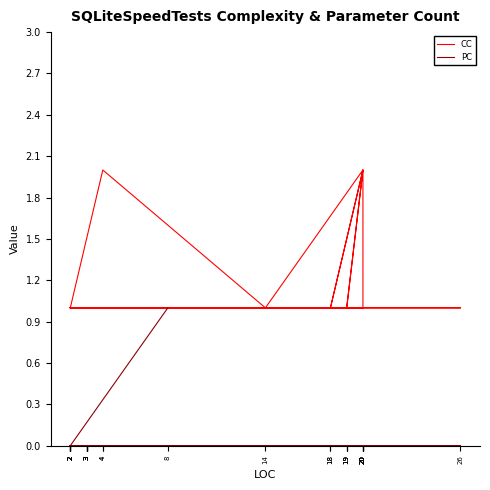

List the series in order of their peak value, lowest first.

PC, CC